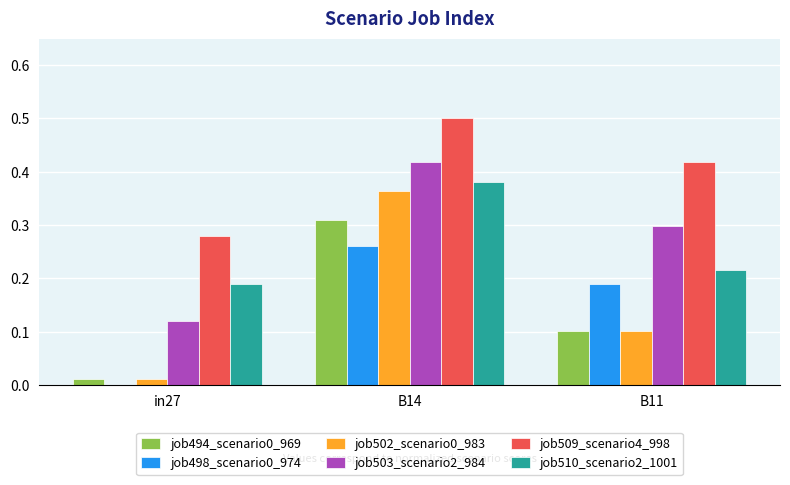

The value of job502_scenario0_983 at B11 is 0.0. True or false?

False